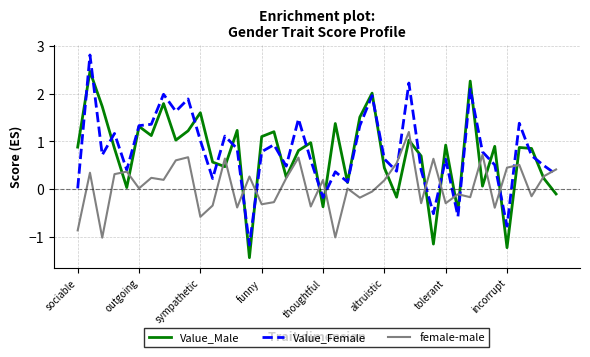

How many negative values does the Value_Male series have?

7